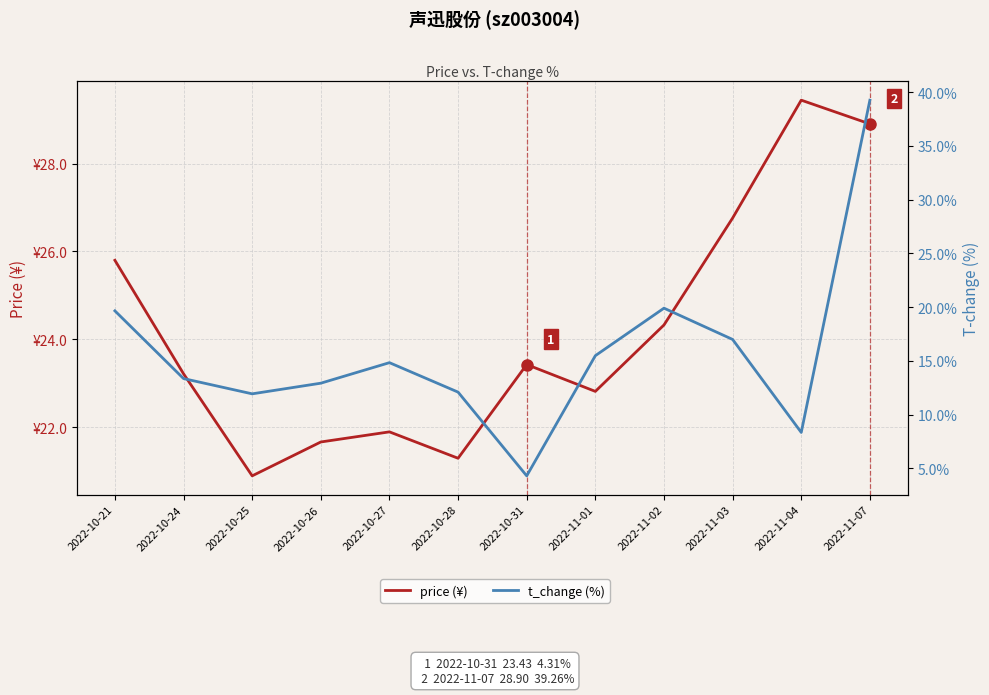

What is the maximum value shown in the chart?

39.3